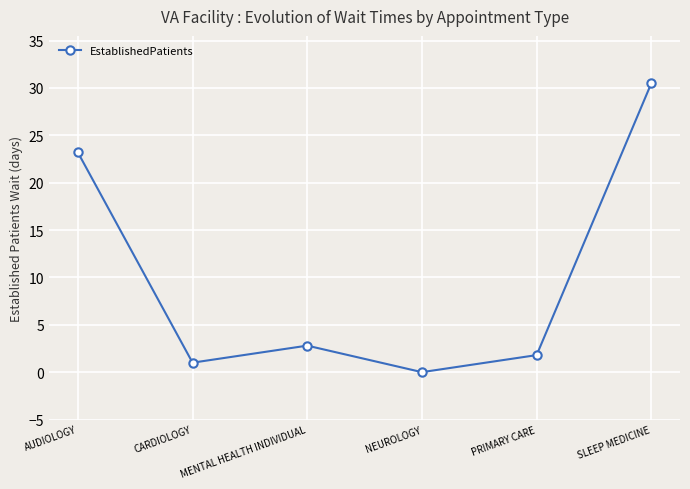

What is the sum of the values at PRIMARY CARE and CARDIOLOGY?

2.8